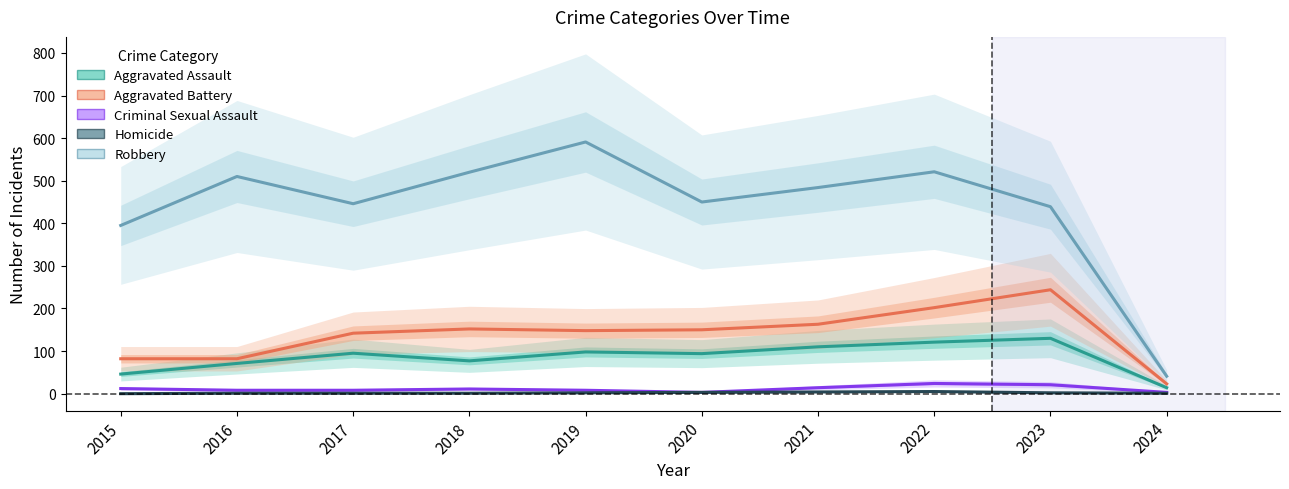

What is the difference between the second highest and second lowest values in the Aggravated Assault series?

75